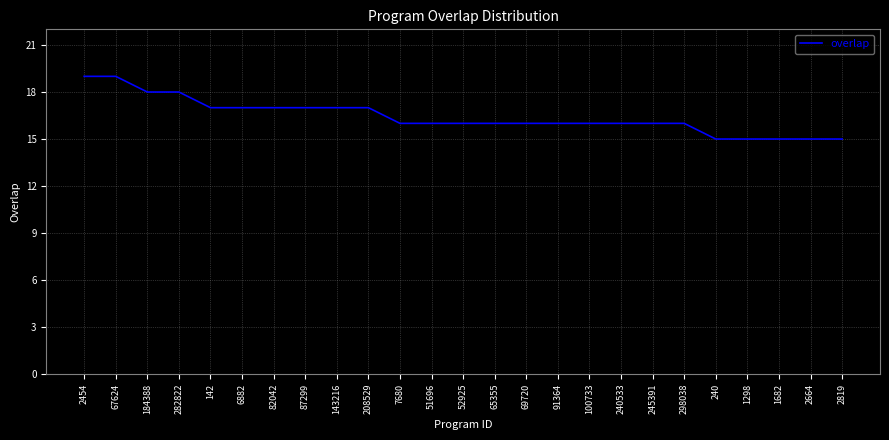

What is the change in value from 82042 to 298038?

-1